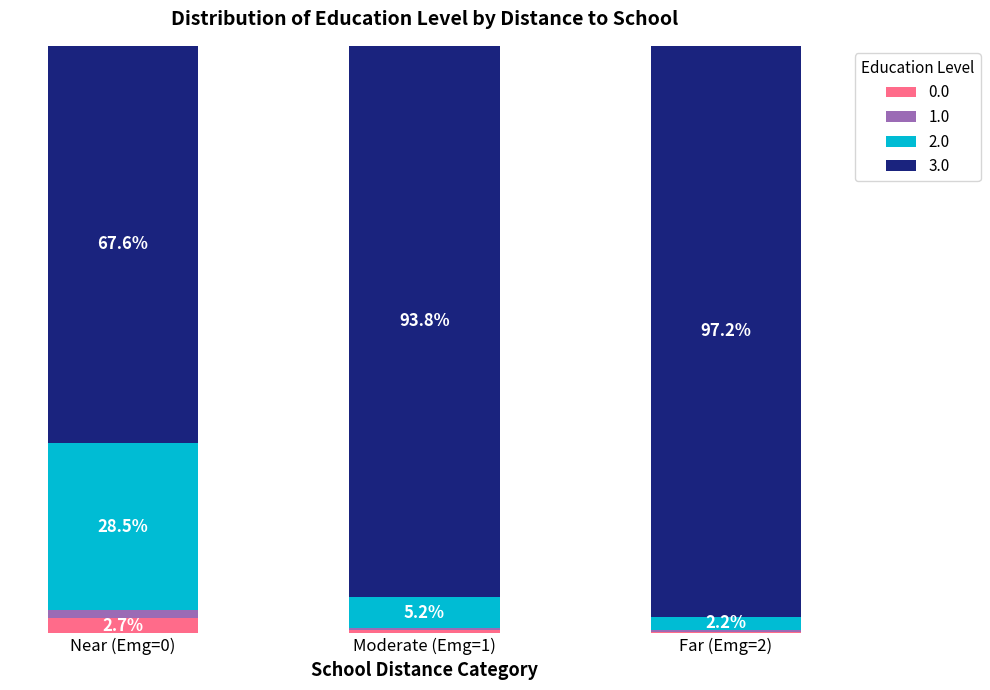

At which label is 0.0 closest to 1?

Moderate (Emg=1)